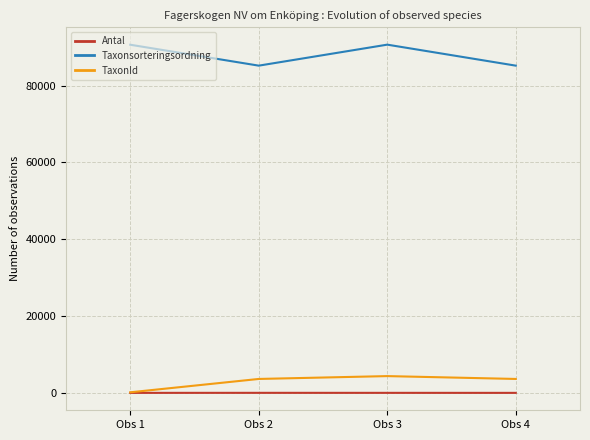

The value of Taxonsorteringsordning at Obs 3 is 130662. True or false?

False